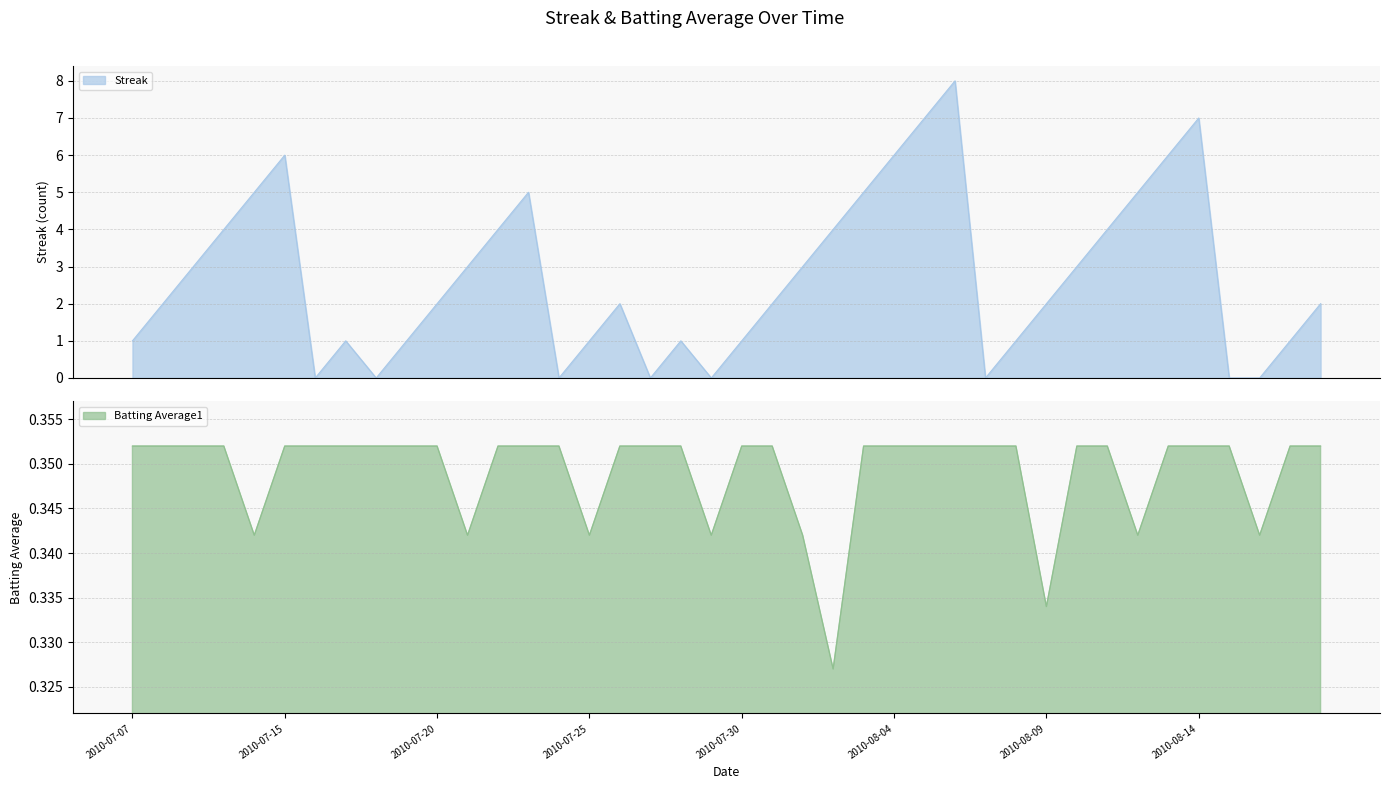

What are all the series names shown in the legend?

Streak, Batting Average1